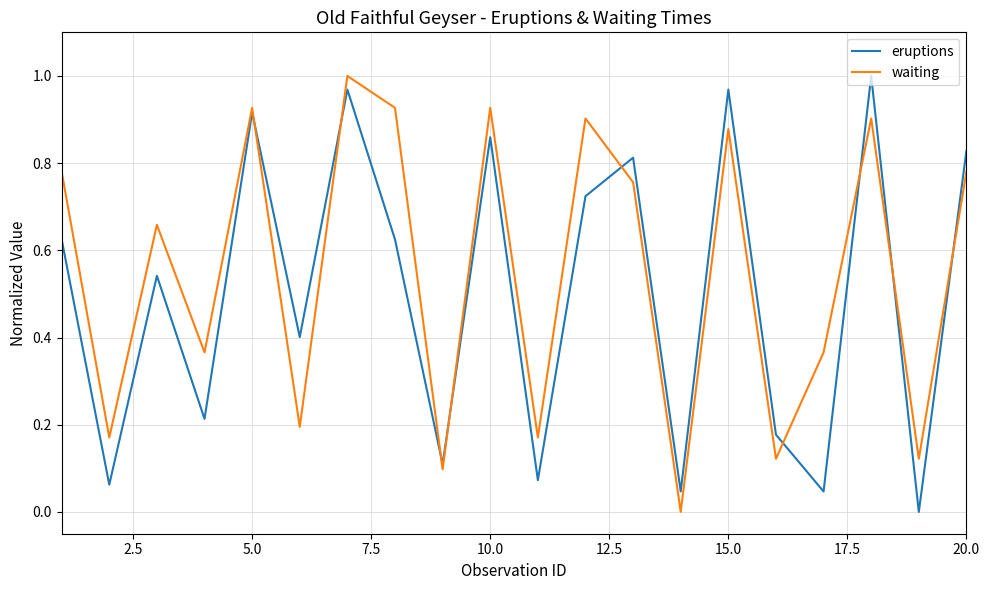

List the series in order of their overall mean, highest first.

waiting, eruptions